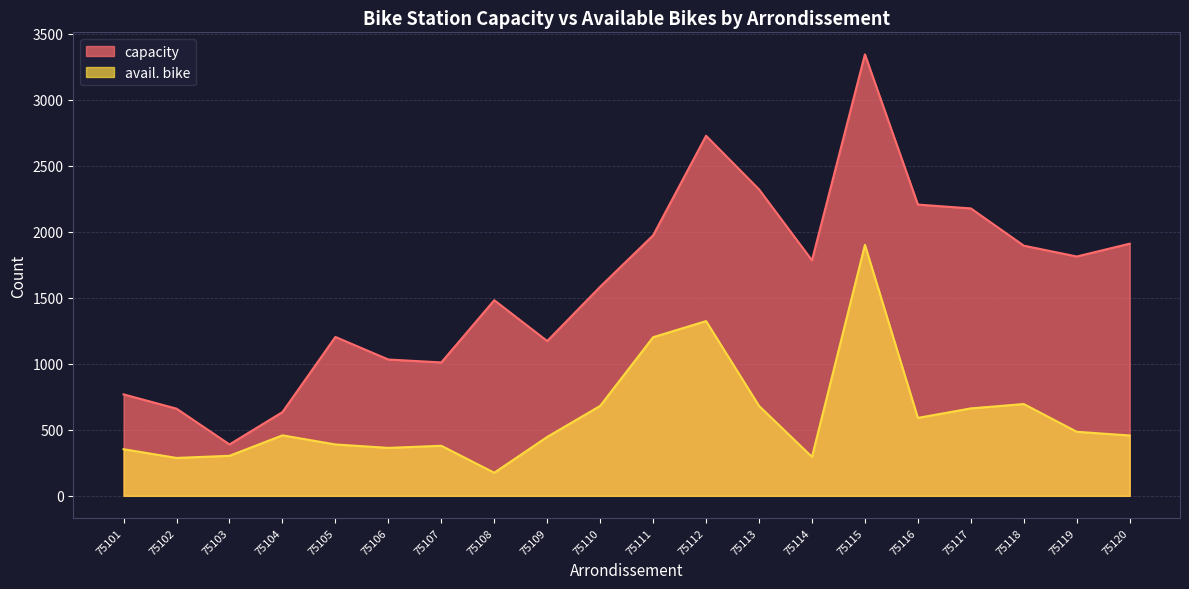

Is the value of capacity at 75102 greater than the value of avail. bike at 75102?

Yes